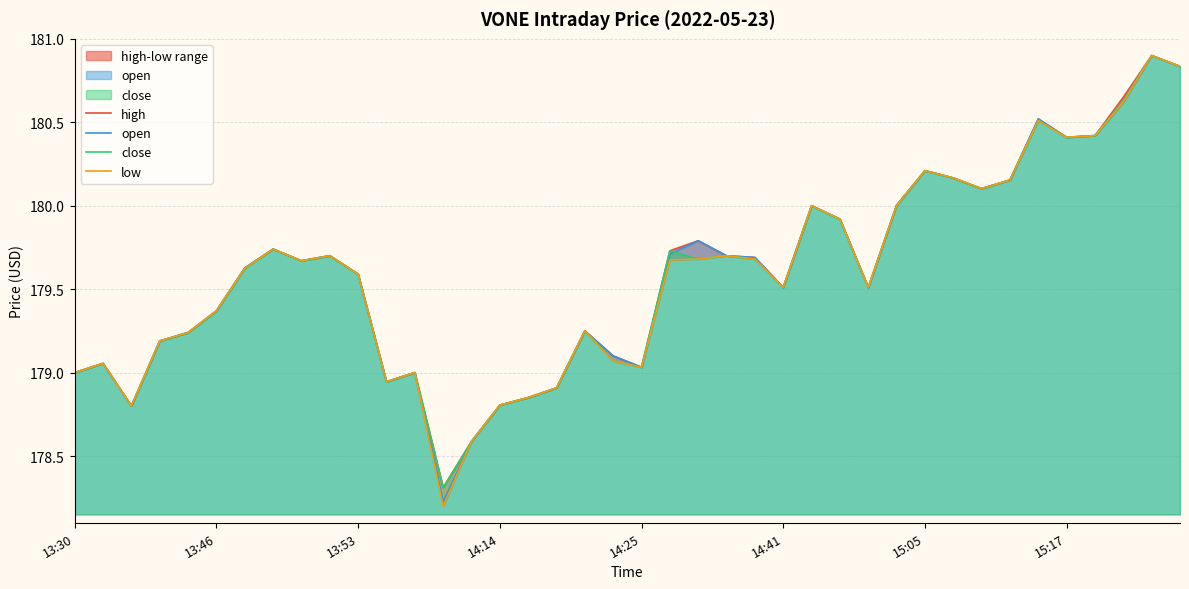

At which label is open closest to 179?

13:30